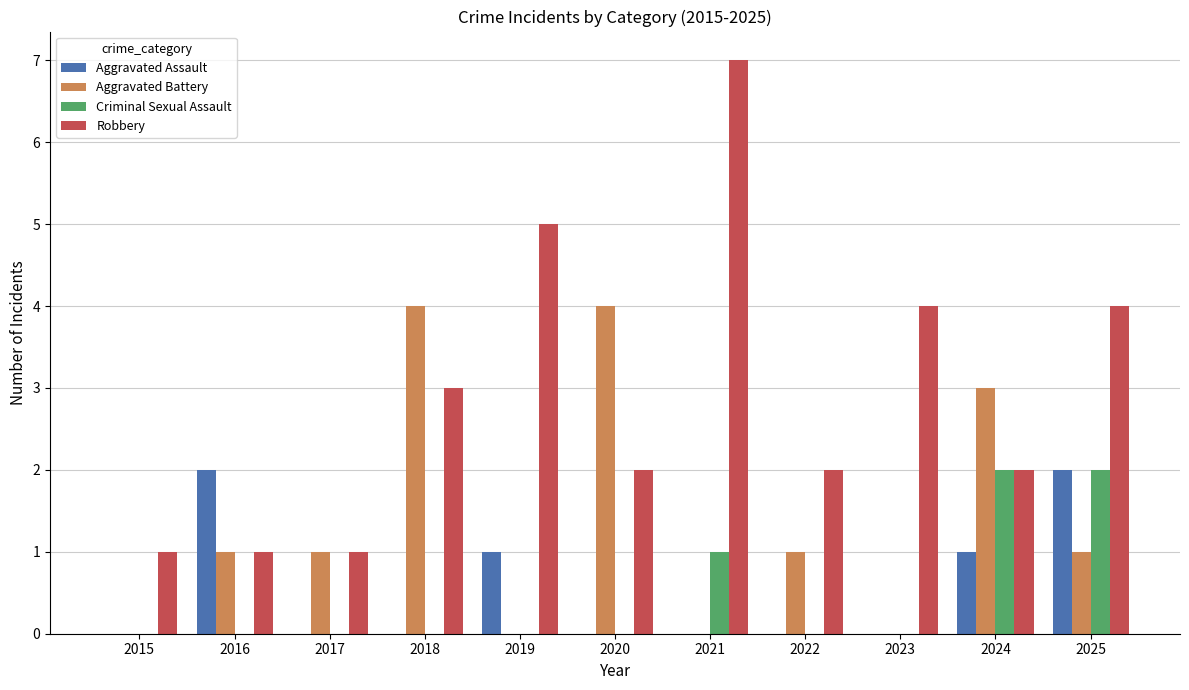

How many groups of bars are there?

11